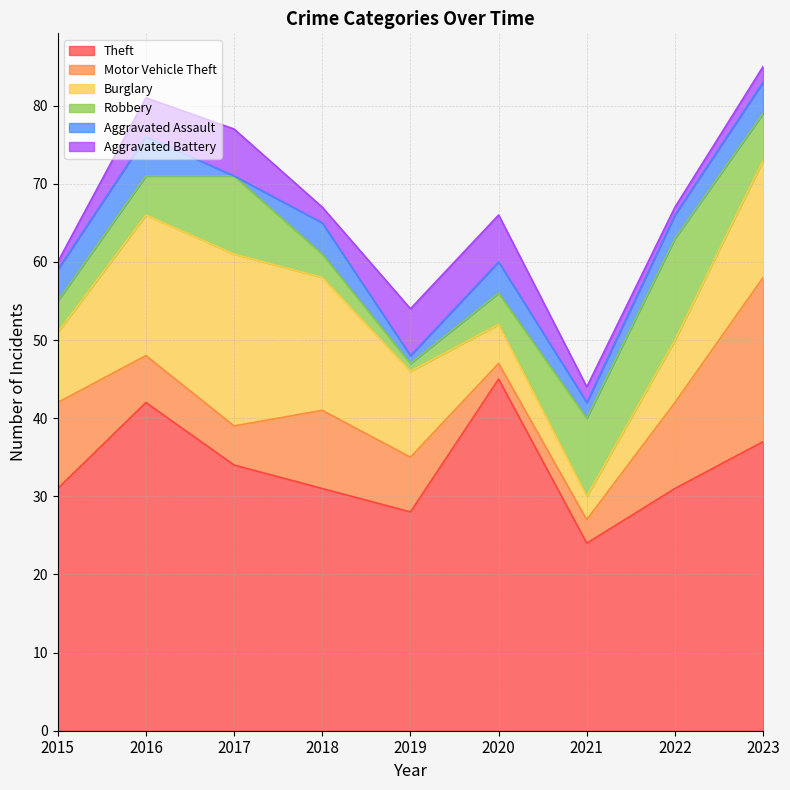

How many Aggravated Assault values are between 2 and 4?

6